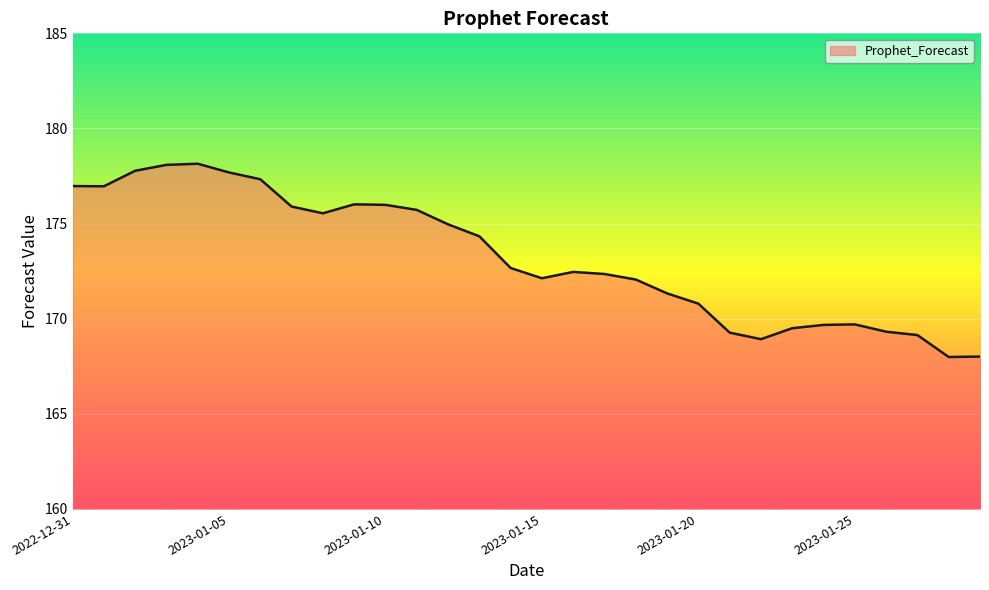

What is the maximum value shown in the chart?

178.1